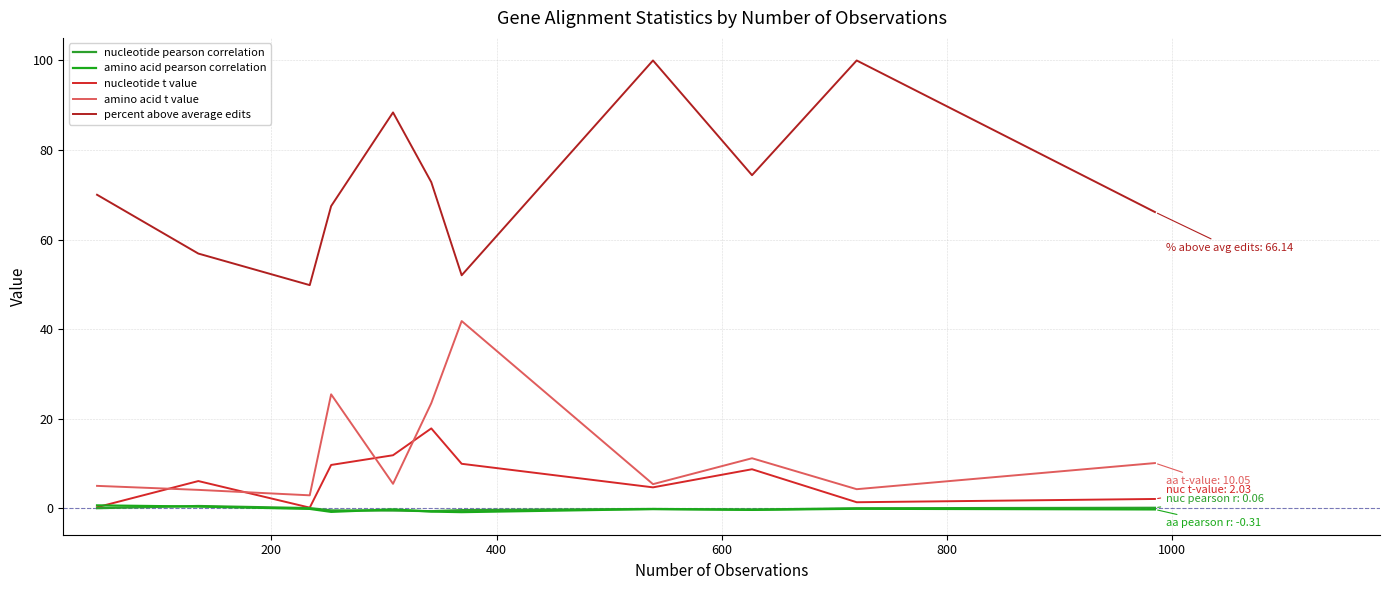

Rank the series by their maximum value, from lowest to highest.

nucleotide pearson correlation, amino acid pearson correlation, nucleotide t value, amino acid t value, percent above average edits